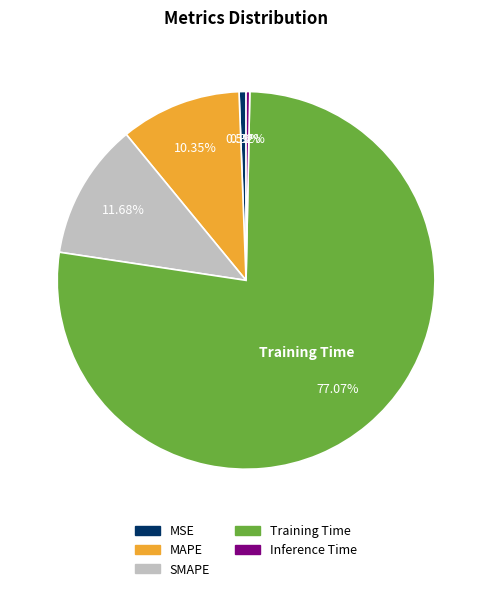

The MSE slice represents 11% of the pie. True or false?

False